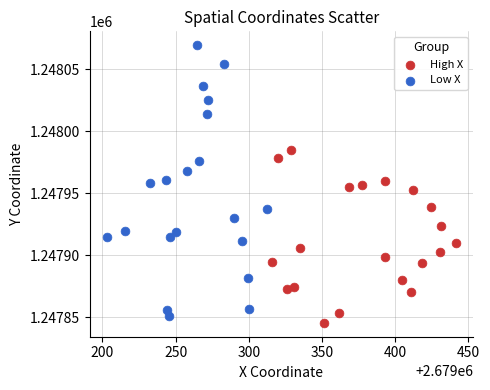

What are all the series names shown in the legend?

High X, Low X